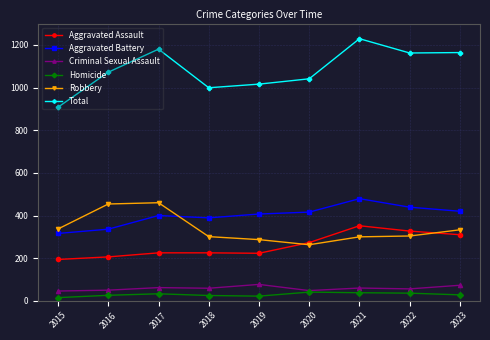

Which series has the largest total across all categories?

Total